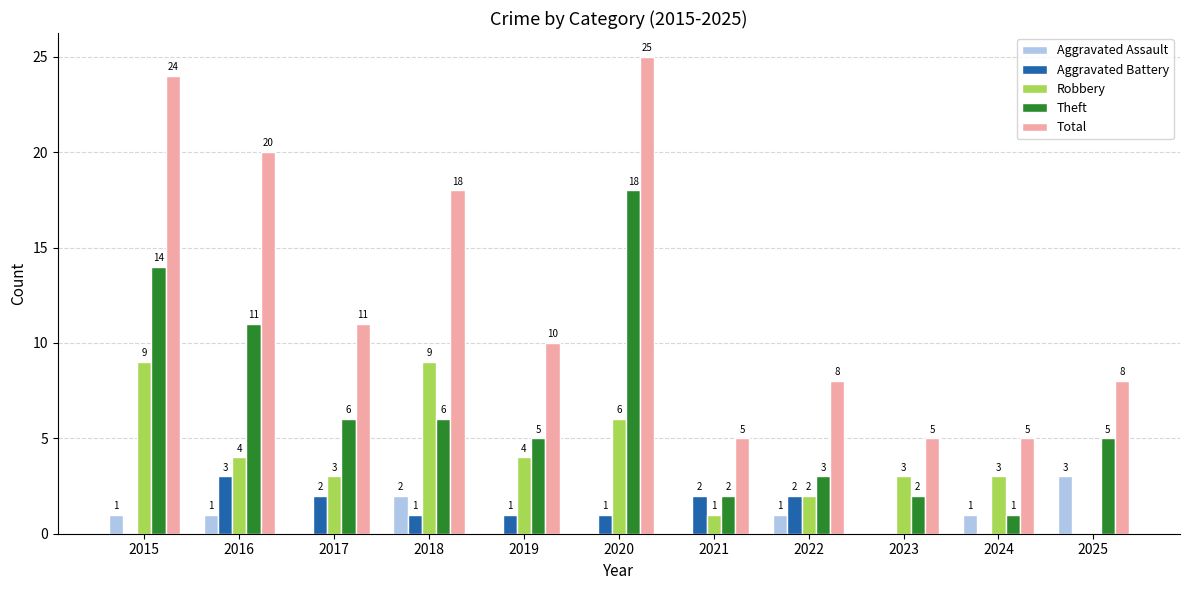

What is the maximum value for Aggravated Assault?

3